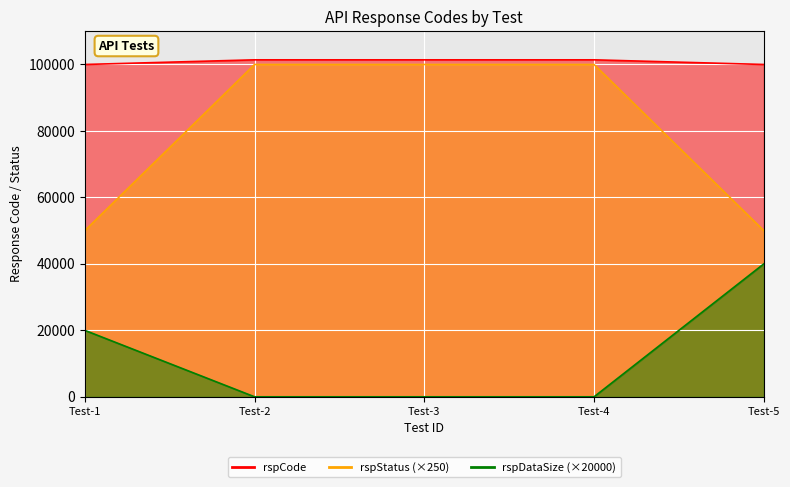

What is the average value of the rspCode _line series?

100840